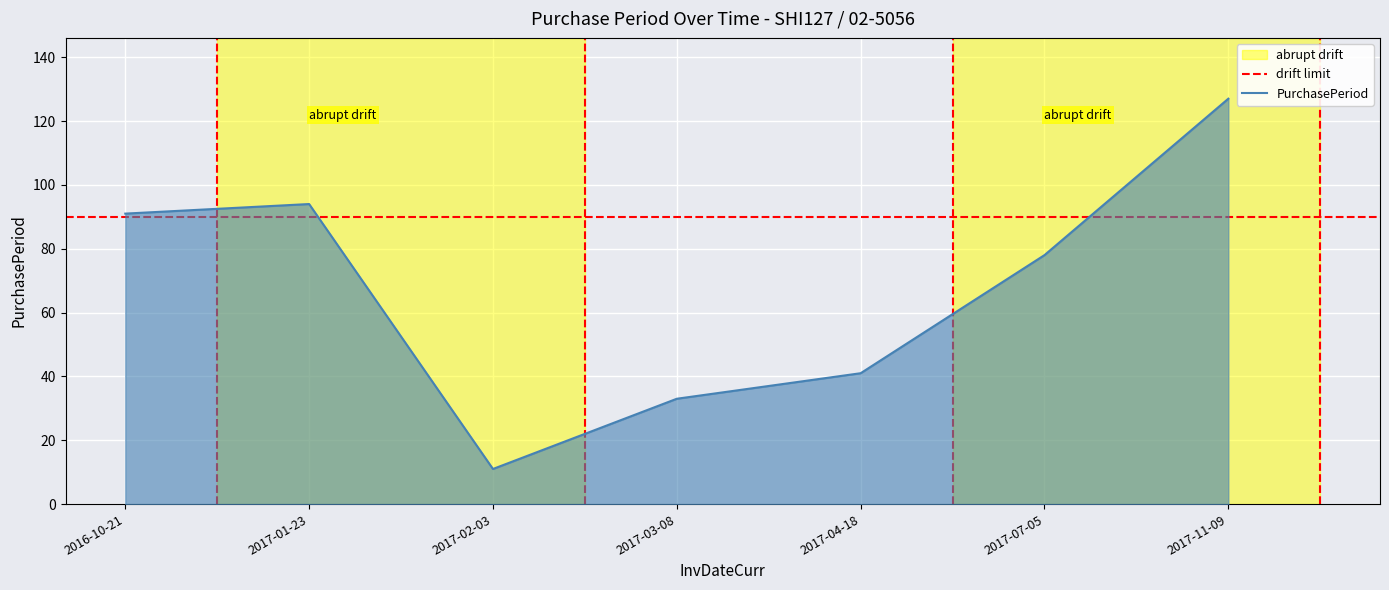

List the labels in order of value, smallest first.

2017-02-03, 2017-03-08, 2017-04-18, 2017-07-05, 2016-10-21, 2017-01-23, 2017-11-09